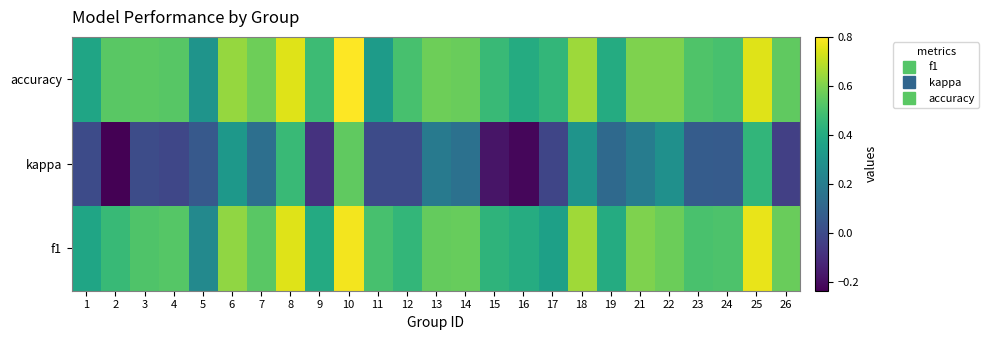

What is the total value across all series at 19?

0.9